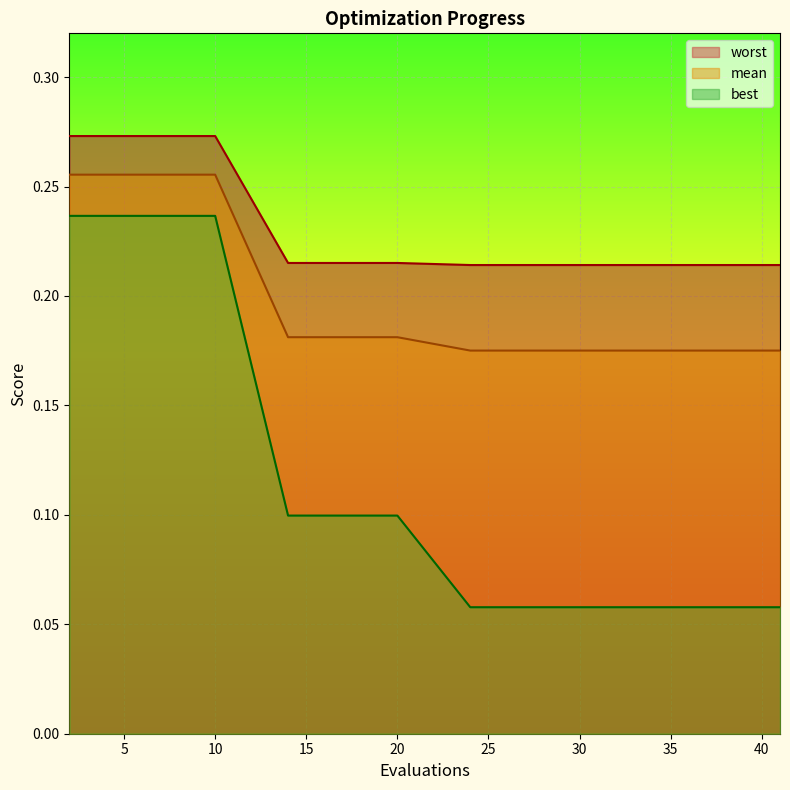

What is the value of the worst point at the 12th from the left?

0.2